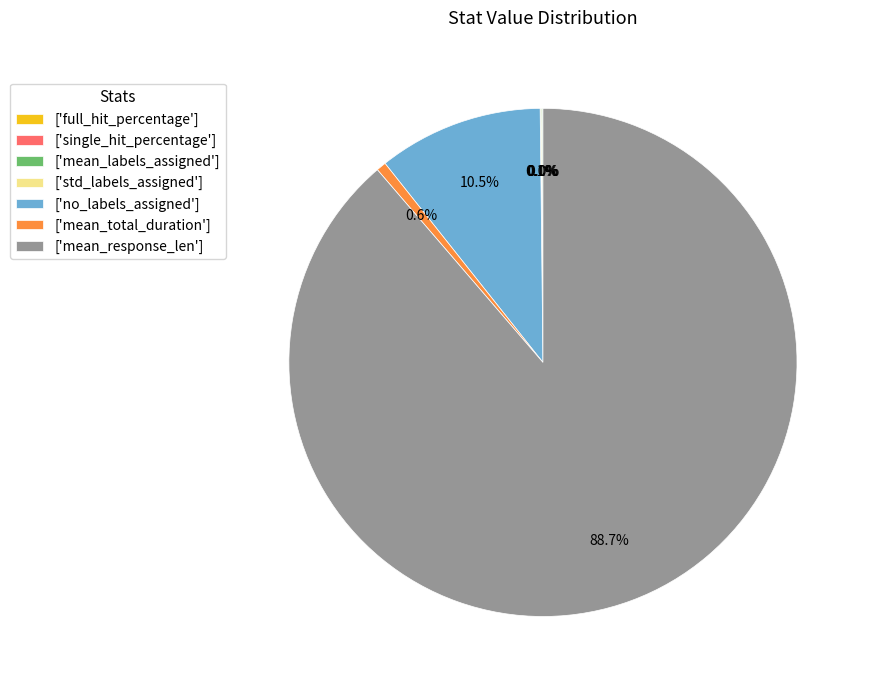

Which slice is the largest?

['mean_response_len']